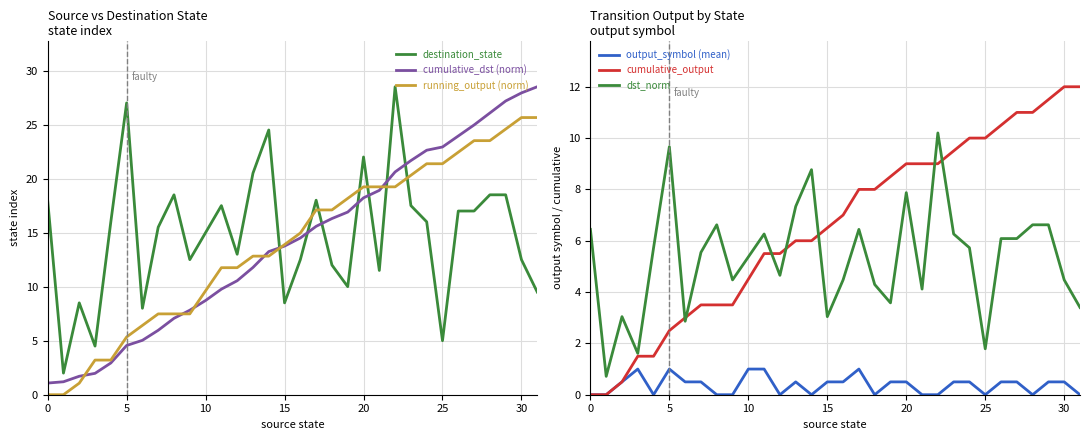

What is the label of the 6th point from the right?

26